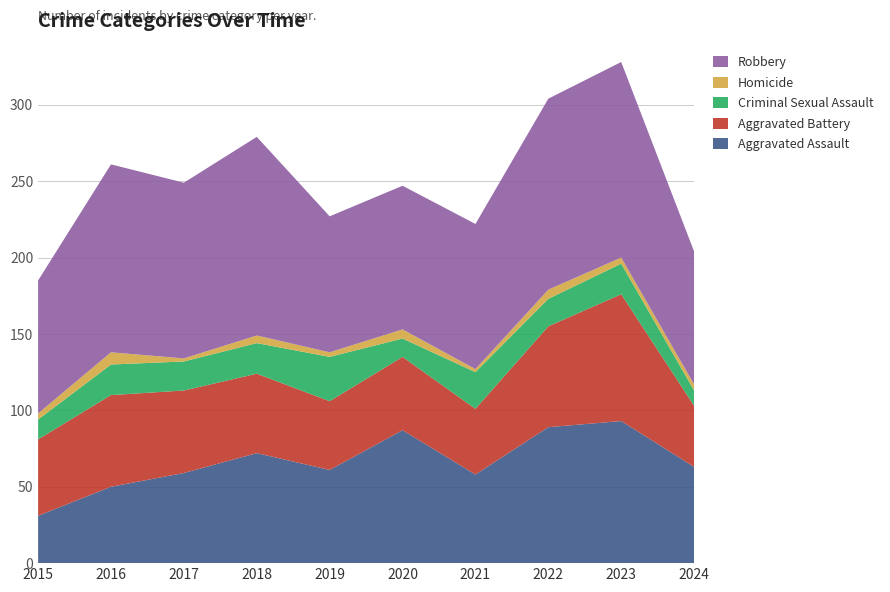

Reading left to right, extract all data points from this chart.

Aggravated Assault: 31	50	59	72	61	87	58	89	93	63
Aggravated Battery: 50	60	54	52	45	48	43	66	83	40
Criminal Sexual Assault: 13	20	19	20	29	12	24	18	20	10
Homicide: 4	8	2	5	3	6	2	6	4	4
Robbery: 87	123	115	130	89	94	95	125	128	87